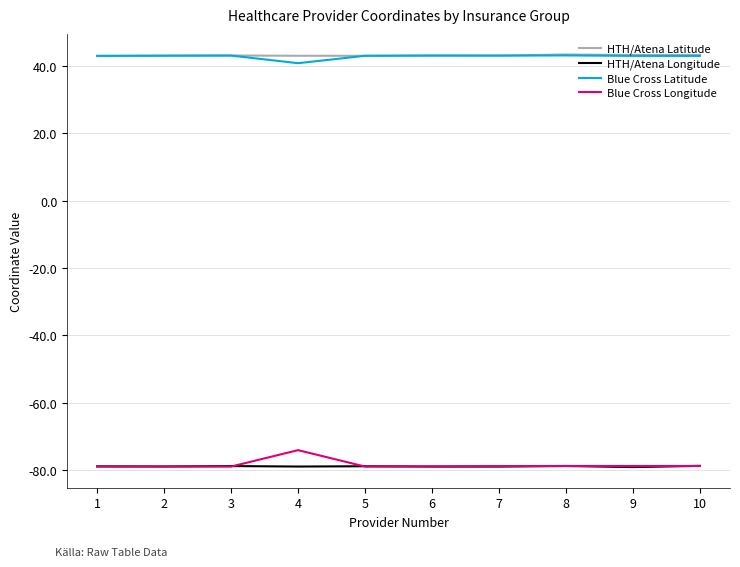

Count the number of data series in this chart.

4